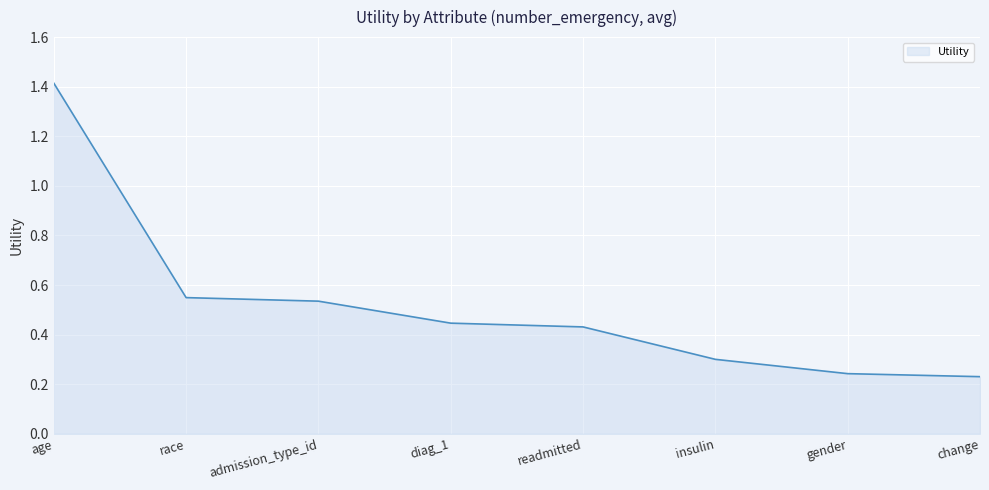

What is the difference between the maximum and minimum values?

1.2